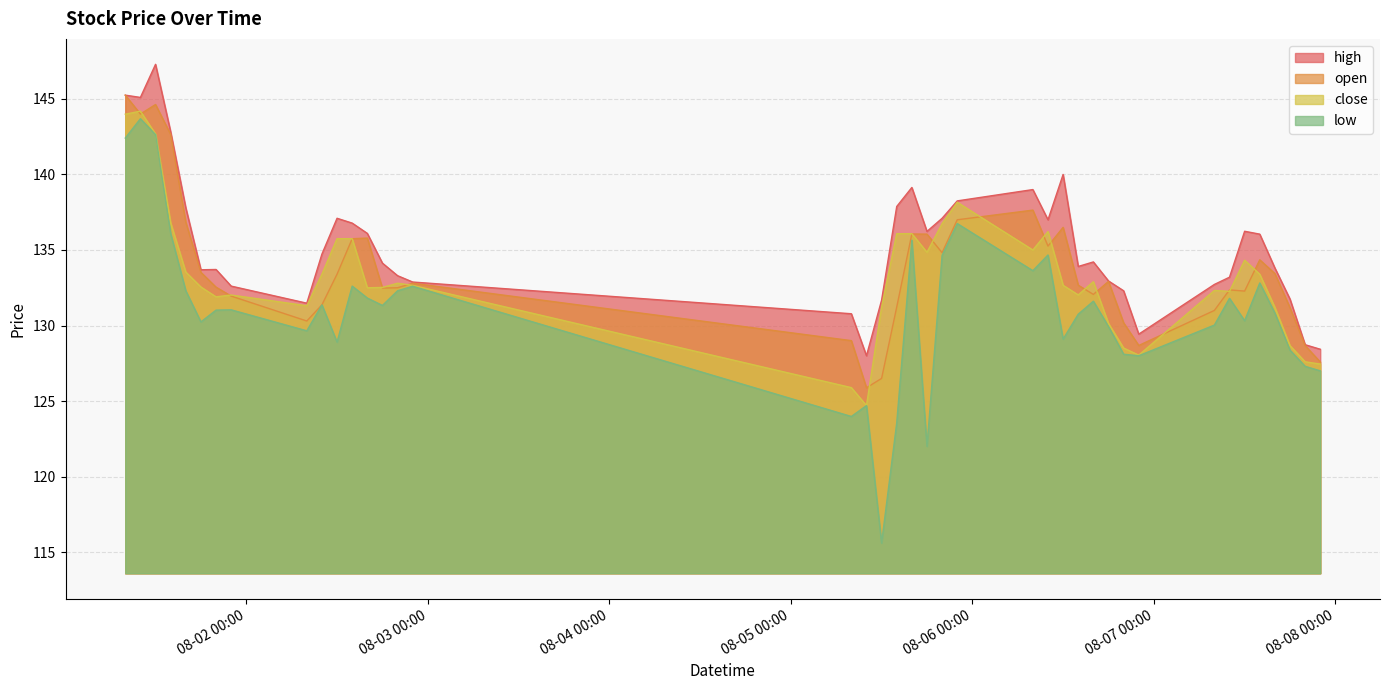

Reading right to left, what are all the values shown in this chart?

high: 2024-08-07 22:00=128.4	2024-08-07 20:00=128.7	2024-08-07 18:00=131.8	2024-08-07 16:00=133.8	2024-08-07 14:00=136.1	2024-08-07 12:00=136.2	2024-08-07 10:00=133.2	2024-08-07 08:00=132.7	2024-08-06 22:00=129.4	2024-08-06 20:00=132.3	2024-08-06 18:00=132.9	2024-08-06 16:00=134.2	2024-08-06 14:00=133.9	2024-08-06 12:00=140.0	2024-08-06 10:00=137.0	2024-08-06 08:00=139.0	2024-08-05 22:00=138.2	2024-08-05 20:00=137.1	2024-08-05 18:00=136.2	2024-08-05 16:00=139.1	2024-08-05 14:00=137.9	2024-08-05 12:00=131.7	2024-08-05 10:00=128.0	2024-08-05 08:00=130.8	2024-08-02 22:00=132.9	2024-08-02 20:00=133.3	2024-08-02 18:00=134.1	2024-08-02 16:00=136.1	2024-08-02 14:00=136.8	2024-08-02 12:00=137.1	2024-08-02 10:00=134.7	2024-08-02 08:00=131.5	2024-08-01 22:00=132.6	2024-08-01 20:00=133.7	2024-08-01 18:00=133.7	2024-08-01 16:00=137.8	2024-08-01 14:00=142.8	2024-08-01 12:00=147.3	2024-08-01 10:00=145.1	2024-08-01 08:00=145.2
open: 2024-08-07 22:00=127.6	2024-08-07 20:00=128.7	2024-08-07 18:00=131.2	2024-08-07 16:00=133.4	2024-08-07 14:00=134.3	2024-08-07 12:00=132.3	2024-08-07 10:00=132.4	2024-08-07 08:00=131.0	2024-08-06 22:00=128.7	2024-08-06 20:00=130.2	2024-08-06 18:00=132.9	2024-08-06 16:00=132.1	2024-08-06 14:00=132.7	2024-08-06 12:00=136.5	2024-08-06 10:00=135.3	2024-08-06 08:00=137.6	2024-08-05 22:00=137.0	2024-08-05 20:00=134.8	2024-08-05 18:00=136.1	2024-08-05 16:00=136.1	2024-08-05 14:00=131.2	2024-08-05 12:00=126.5	2024-08-05 10:00=125.9	2024-08-05 08:00=129.0	2024-08-02 22:00=132.8	2024-08-02 20:00=132.5	2024-08-02 18:00=132.5	2024-08-02 16:00=135.8	2024-08-02 14:00=135.7	2024-08-02 12:00=133.4	2024-08-02 10:00=131.4	2024-08-02 08:00=130.3	2024-08-01 22:00=131.9	2024-08-01 20:00=132.5	2024-08-01 18:00=133.5	2024-08-01 16:00=136.8	2024-08-01 14:00=142.7	2024-08-01 12:00=144.6	2024-08-01 10:00=144.0	2024-08-01 08:00=145.2
close: 2024-08-07 22:00=127.5	2024-08-07 20:00=127.6	2024-08-07 18:00=128.7	2024-08-07 16:00=131.2	2024-08-07 14:00=133.4	2024-08-07 12:00=134.3	2024-08-07 10:00=132.3	2024-08-07 08:00=132.3	2024-08-06 22:00=128.0	2024-08-06 20:00=128.5	2024-08-06 18:00=130.1	2024-08-06 16:00=132.9	2024-08-06 14:00=132.0	2024-08-06 12:00=132.7	2024-08-06 10:00=136.2	2024-08-06 08:00=135.0	2024-08-05 22:00=138.2	2024-08-05 20:00=136.7	2024-08-05 18:00=134.8	2024-08-05 16:00=136.1	2024-08-05 14:00=136.1	2024-08-05 12:00=131.2	2024-08-05 10:00=124.7	2024-08-05 08:00=125.9	2024-08-02 22:00=132.7	2024-08-02 20:00=132.8	2024-08-02 18:00=132.5	2024-08-02 16:00=132.5	2024-08-02 14:00=135.7	2024-08-02 12:00=135.8	2024-08-02 10:00=133.4	2024-08-02 08:00=131.3	2024-08-01 22:00=132.0	2024-08-01 20:00=131.9	2024-08-01 18:00=132.6	2024-08-01 16:00=133.5	2024-08-01 14:00=136.8	2024-08-01 12:00=142.7	2024-08-01 10:00=144.2	2024-08-01 08:00=144.0
low: 2024-08-07 22:00=127.0	2024-08-07 20:00=127.3	2024-08-07 18:00=128.4	2024-08-07 16:00=130.8	2024-08-07 14:00=132.8	2024-08-07 12:00=130.3	2024-08-07 10:00=131.8	2024-08-07 08:00=130.0	2024-08-06 22:00=128.0	2024-08-06 20:00=128.1	2024-08-06 18:00=129.9	2024-08-06 16:00=131.6	2024-08-06 14:00=130.8	2024-08-06 12:00=129.1	2024-08-06 10:00=134.7	2024-08-06 08:00=133.6	2024-08-05 22:00=136.8	2024-08-05 20:00=134.6	2024-08-05 18:00=122.0	2024-08-05 16:00=135.7	2024-08-05 14:00=123.5	2024-08-05 12:00=115.6	2024-08-05 10:00=124.7	2024-08-05 08:00=124.0	2024-08-02 22:00=132.6	2024-08-02 20:00=132.3	2024-08-02 18:00=131.3	2024-08-02 16:00=131.8	2024-08-02 14:00=132.6	2024-08-02 12:00=128.9	2024-08-02 10:00=131.4	2024-08-02 08:00=129.7	2024-08-01 22:00=131.0	2024-08-01 20:00=131.0	2024-08-01 18:00=130.2	2024-08-01 16:00=132.3	2024-08-01 14:00=136.1	2024-08-01 12:00=142.6	2024-08-01 10:00=143.7	2024-08-01 08:00=142.4